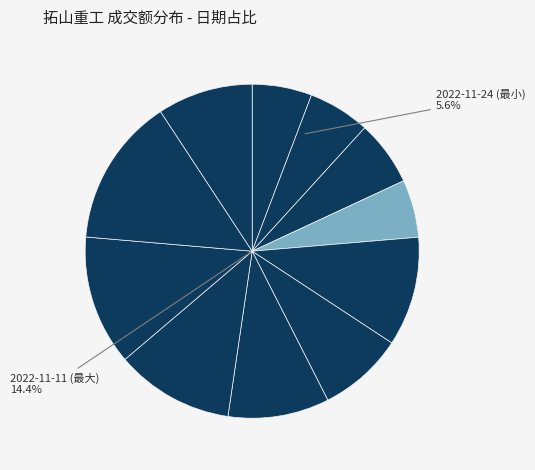

Is 2022-11-16 the majority of the pie?

No